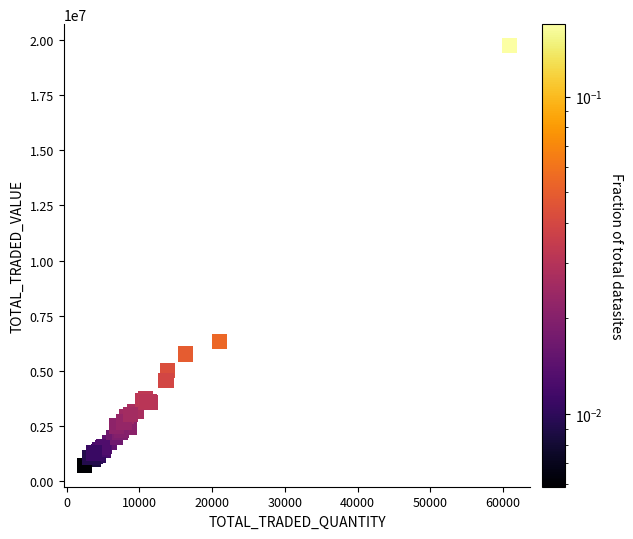

What Y value in the scatter plot is closest to 10230886?

6342144.6